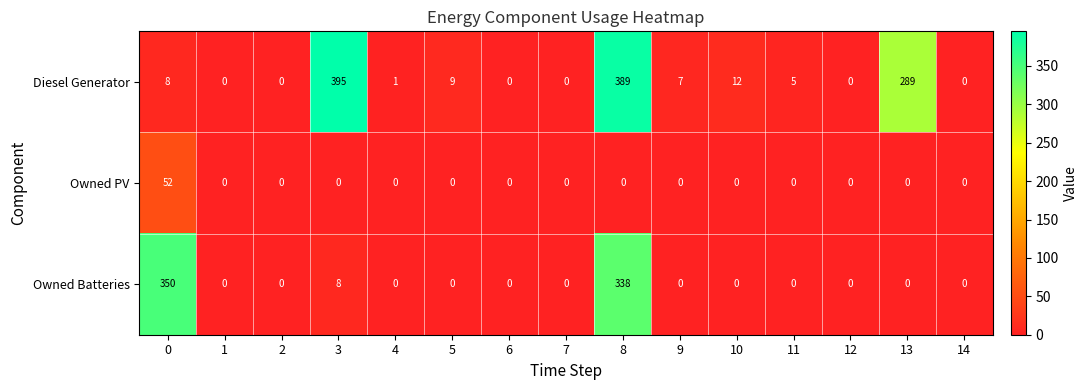

Rank the series by their average value, from lowest to highest.

Owned PV, Owned Batteries, Diesel Generator